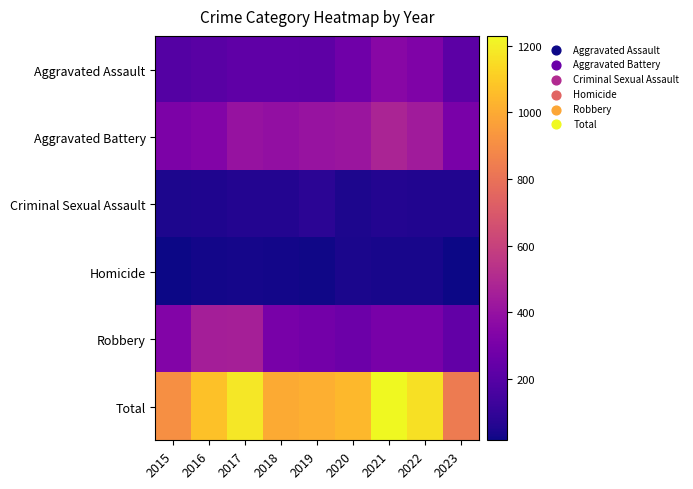

What is the maximum value shown in the chart?

1230